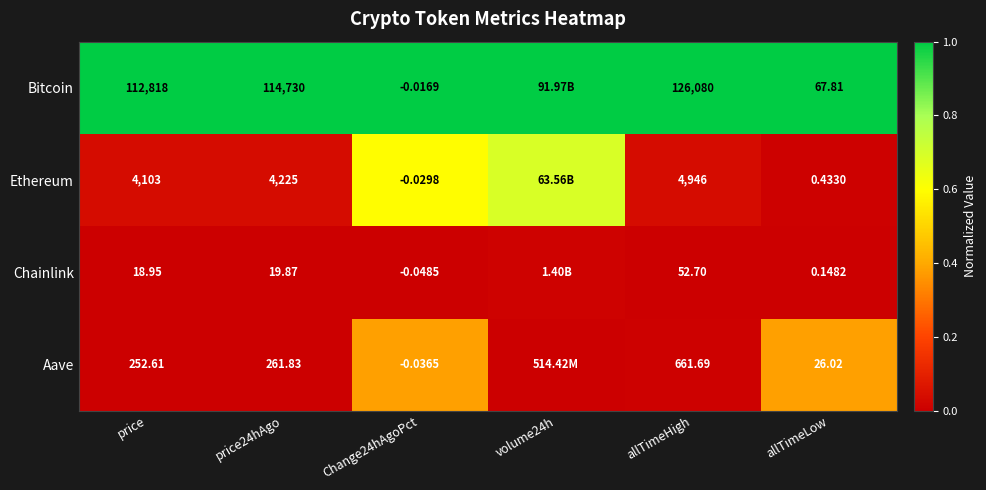

At allTimeLow, list the series in order from smallest to largest.

Chainlink, Ethereum, Aave, Bitcoin